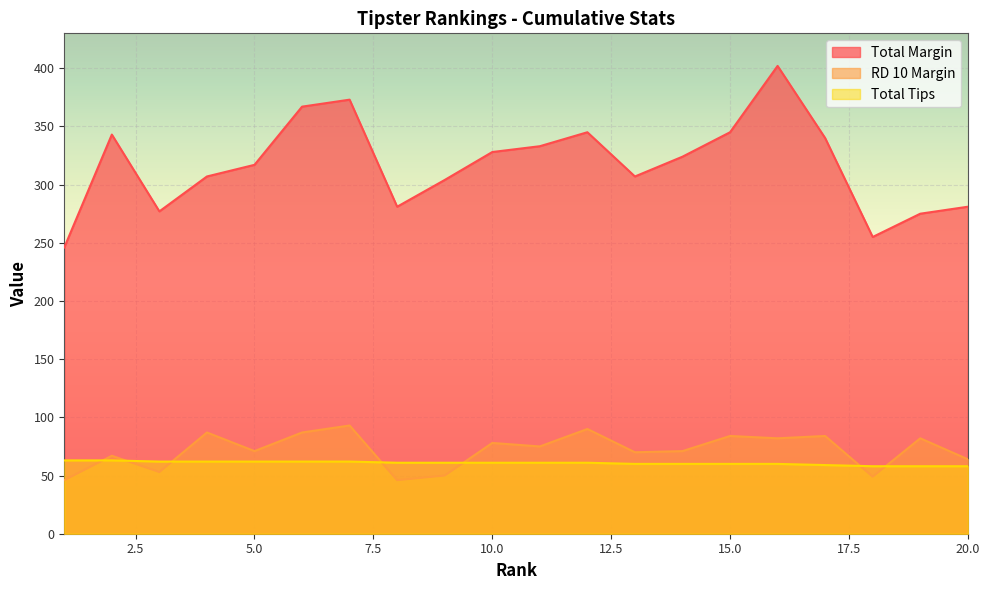

What are all the series names shown in the legend?

Total Margin, RD 10 Margin, Total Tips